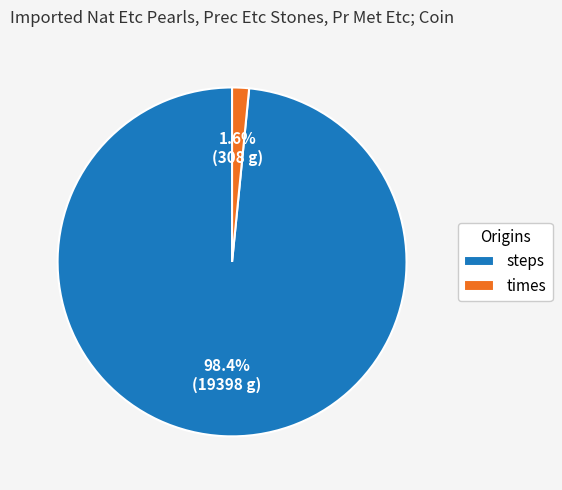

Which has a higher value, times or steps?

steps